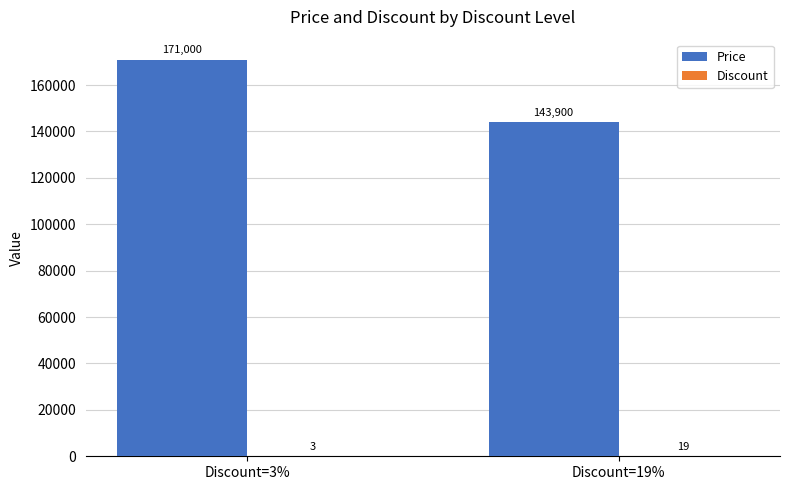

What is the sum of all Price values?

314900